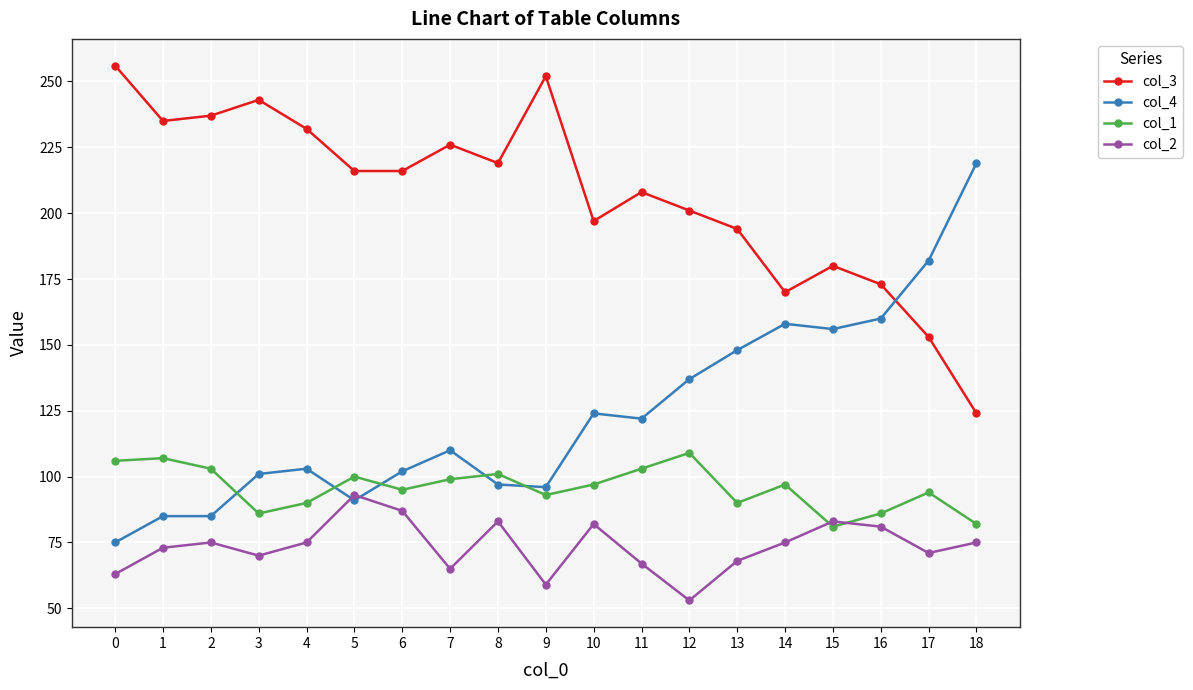

Does the chart have visible grid lines?

Yes